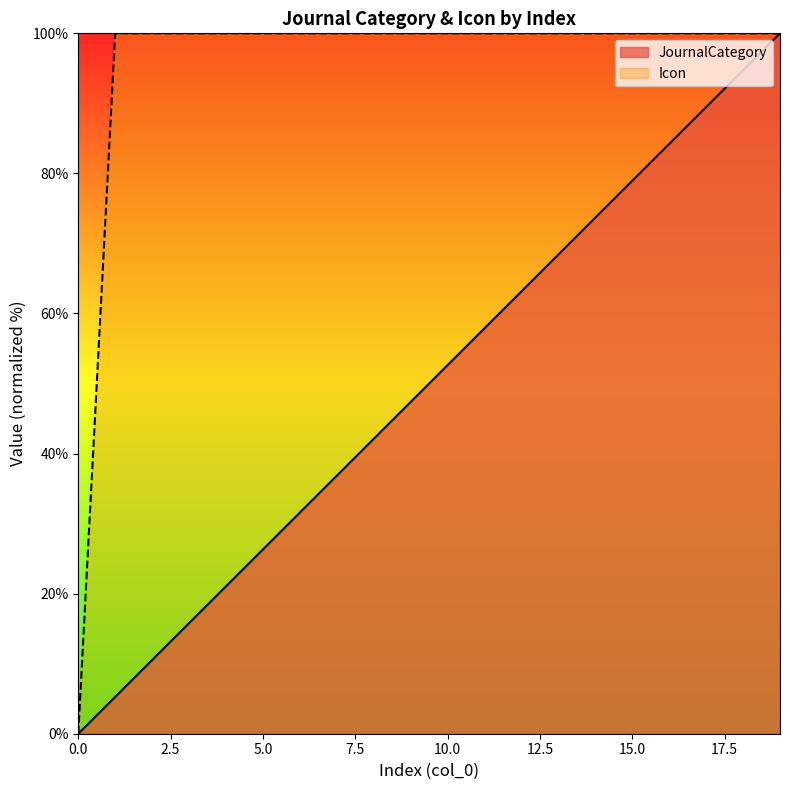

Rank the series by their maximum value, from lowest to highest.

JournalCategory, Icon